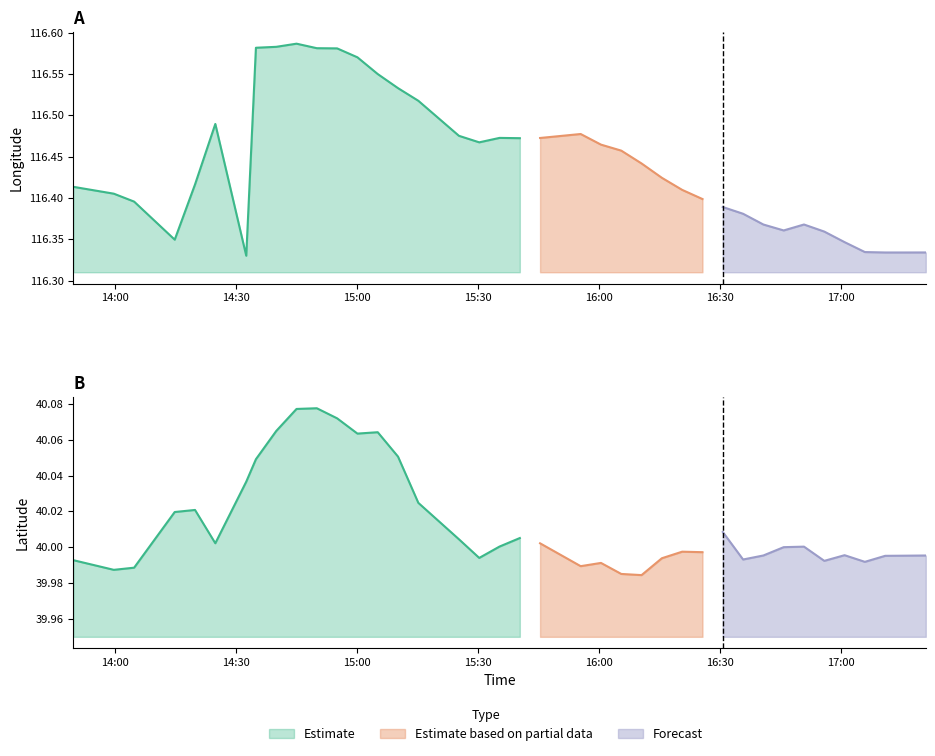

True or false: lon_lower has a value of 157.1 at 13.

False